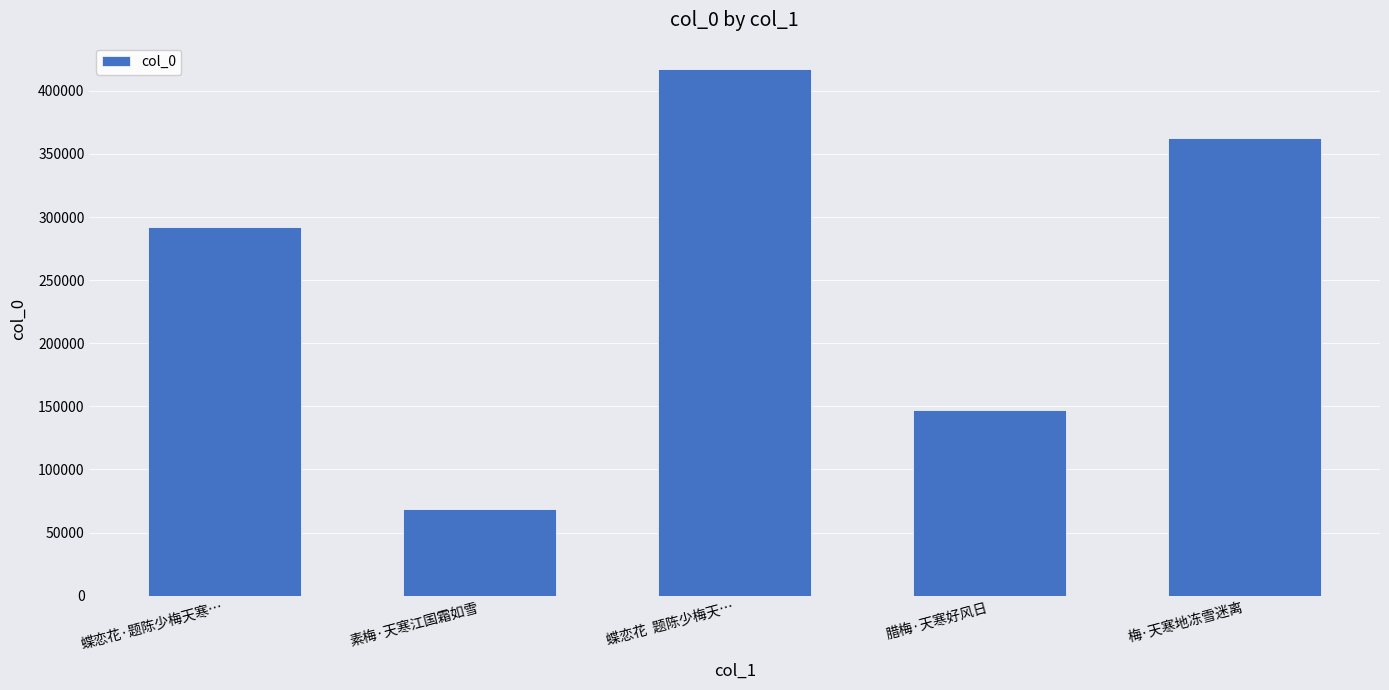

The chart shows a value of 60123 at 腊梅·天寒好风日. True or false?

False